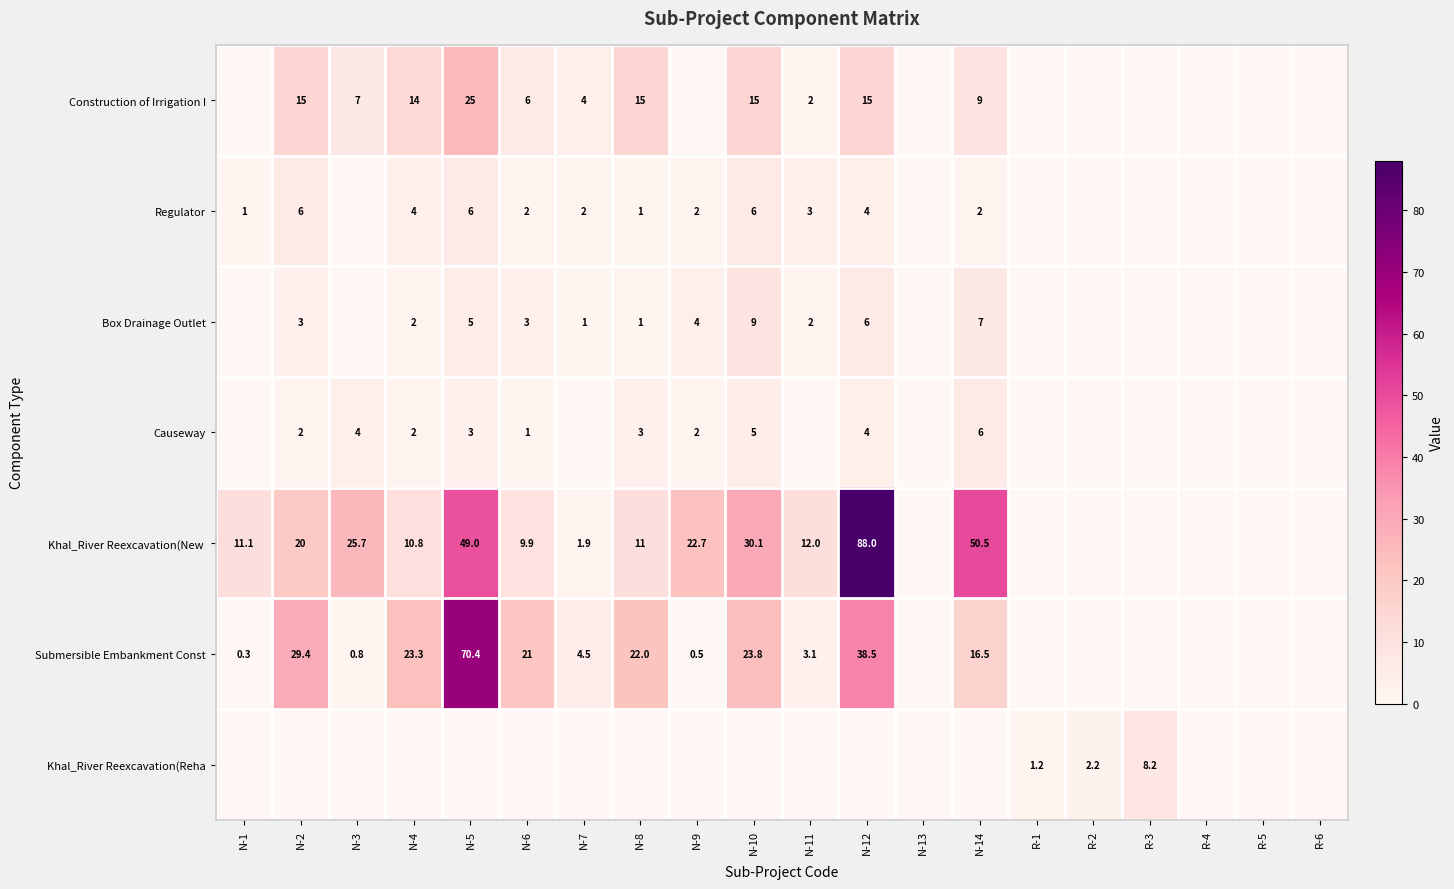

The value of Submersible Embankment Const at N-8 is 22.0. True or false?

True